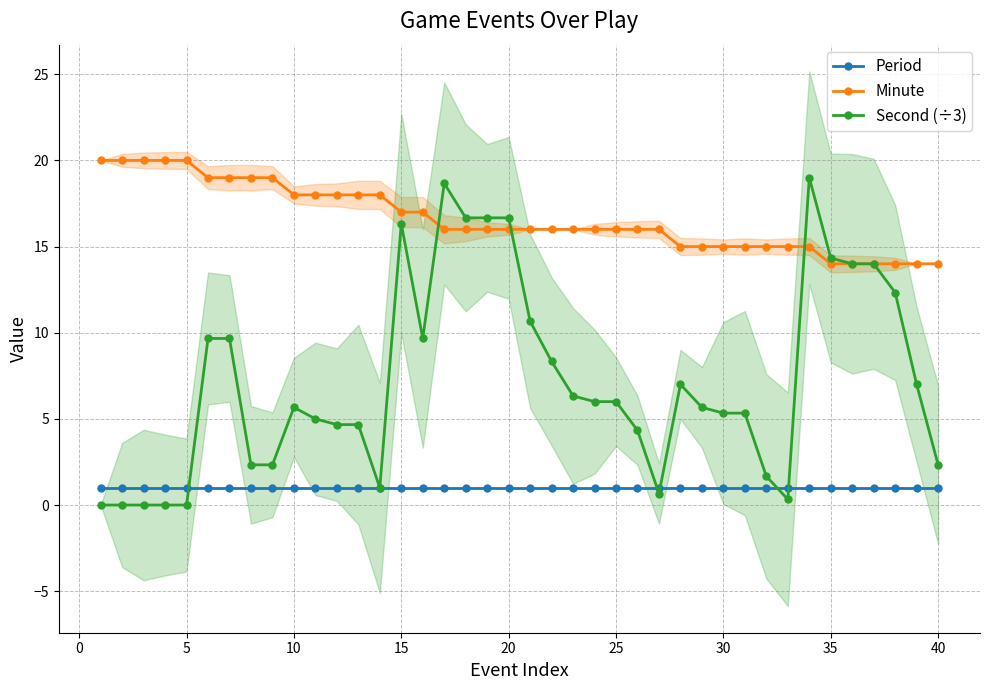

What is the highest value of the Minute series?

20.0